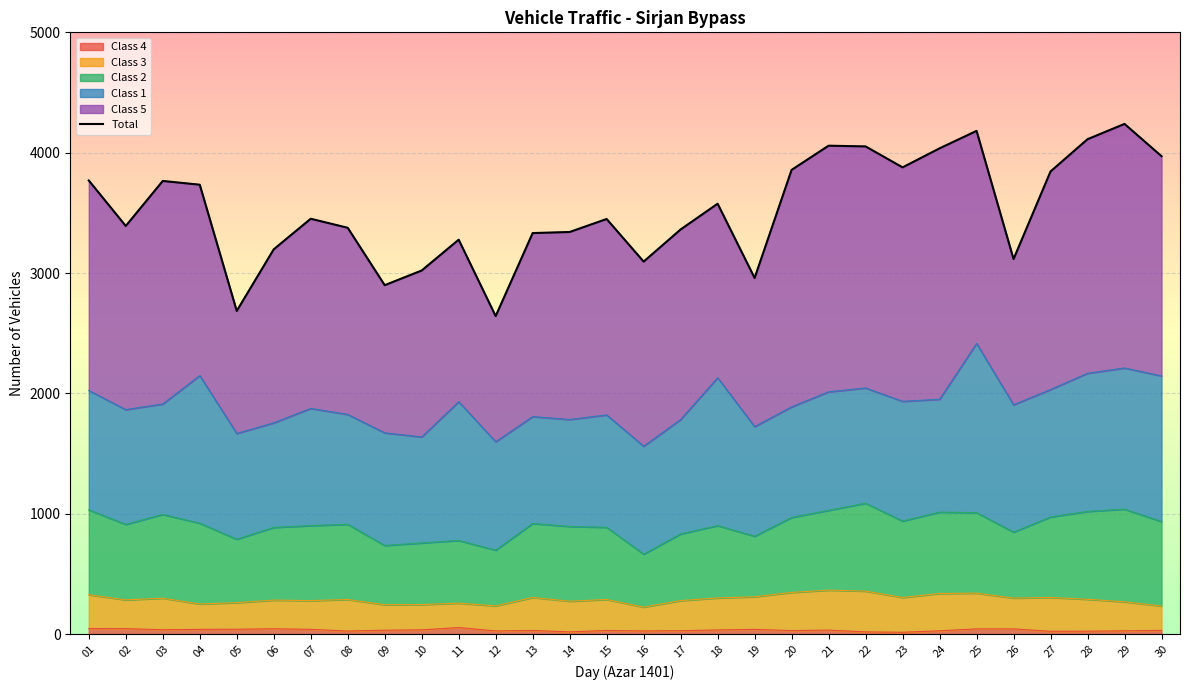

Where is the first local maximum?

03